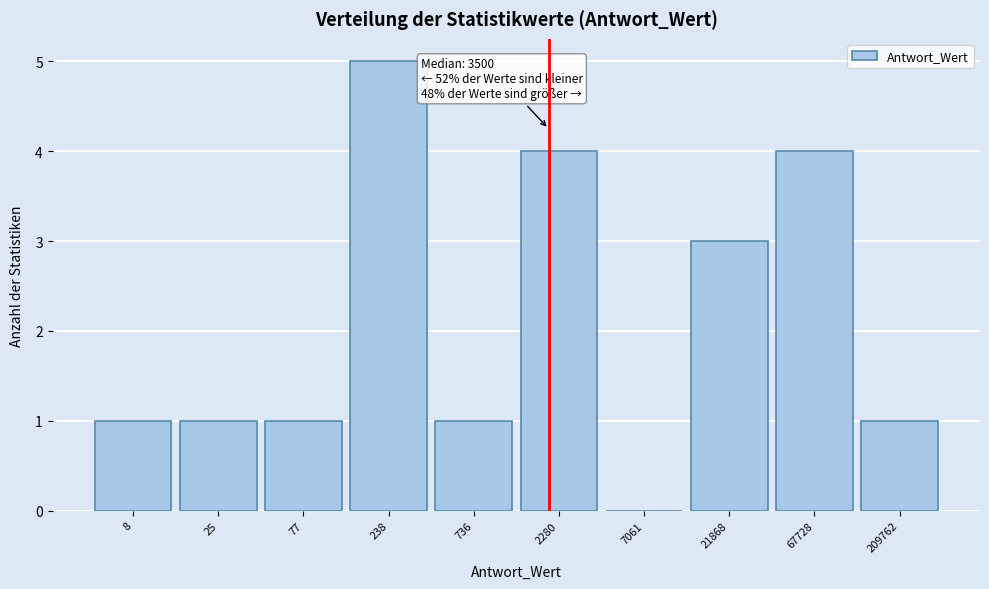

What is the change in value from 67728 to 209762?

-3